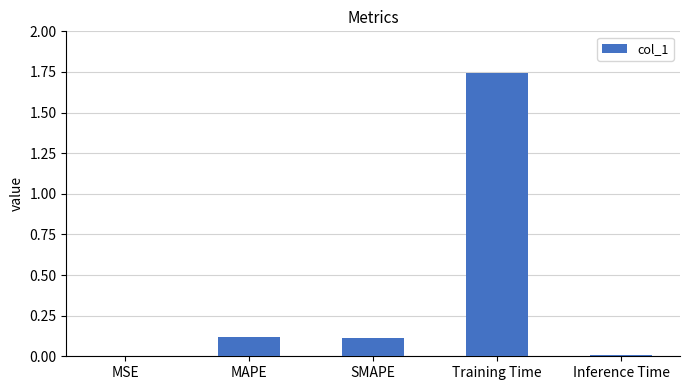

Which label corresponds to the largest value in the chart?

Training Time